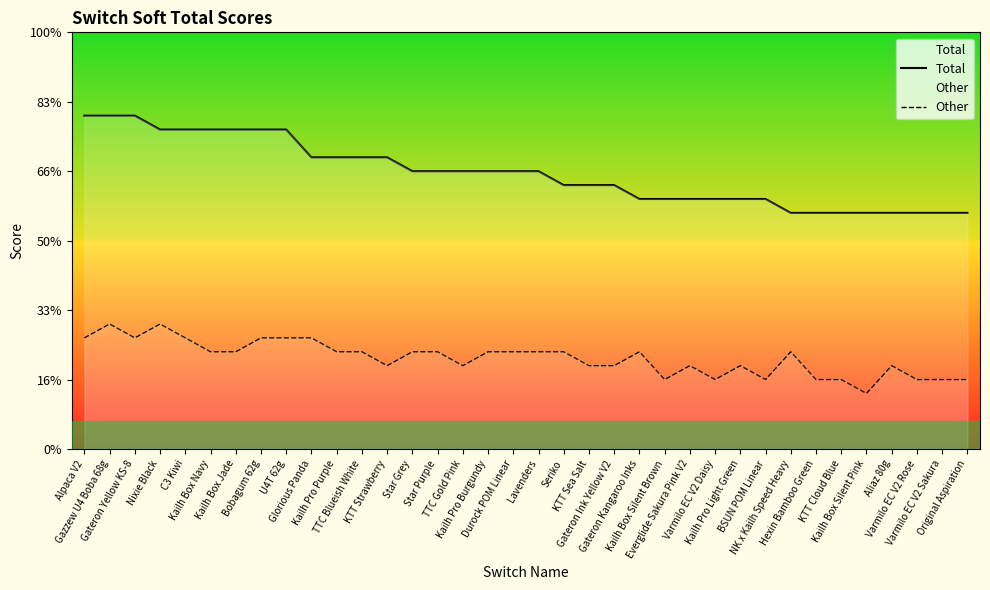

How many data points does each series have?

36